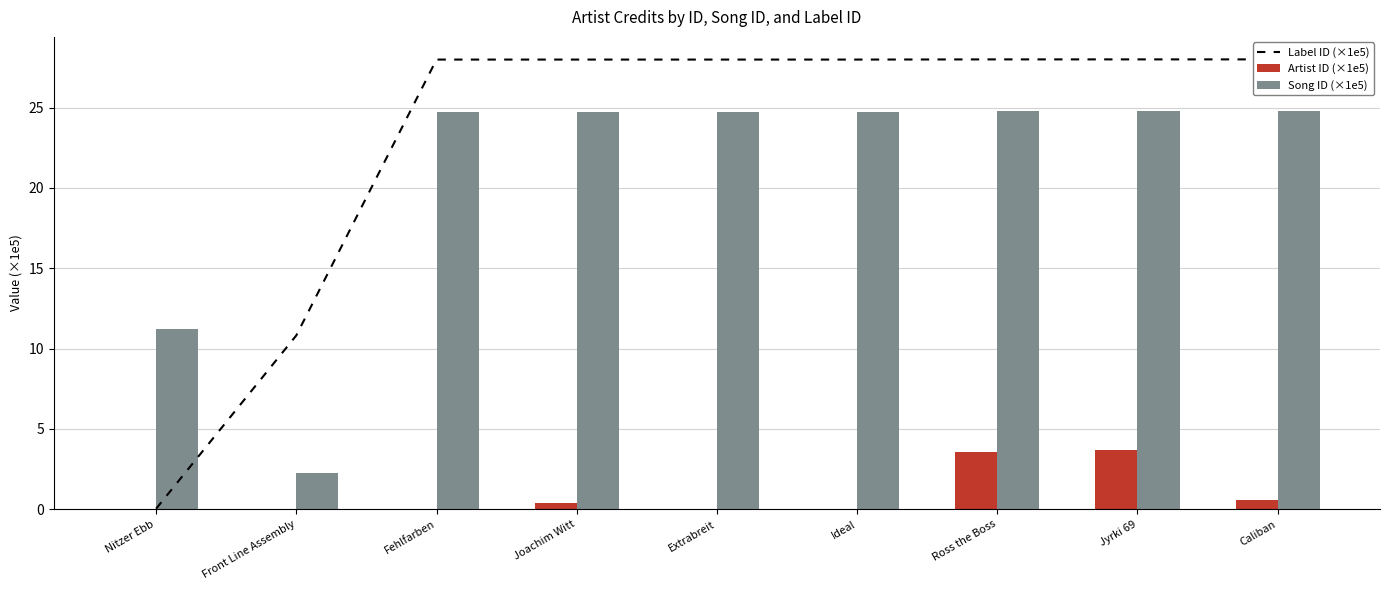

The Label ID (×1e5) series shows 43.3 at Joachim Witt. True or false?

False